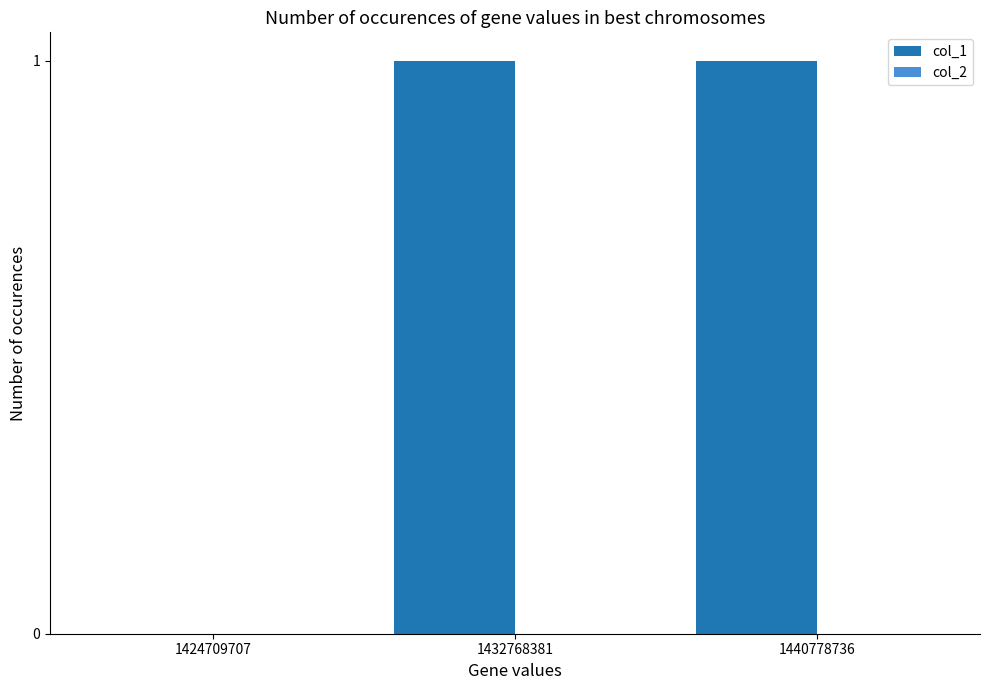

Is it true that the value at 1432768381 is 1?

True